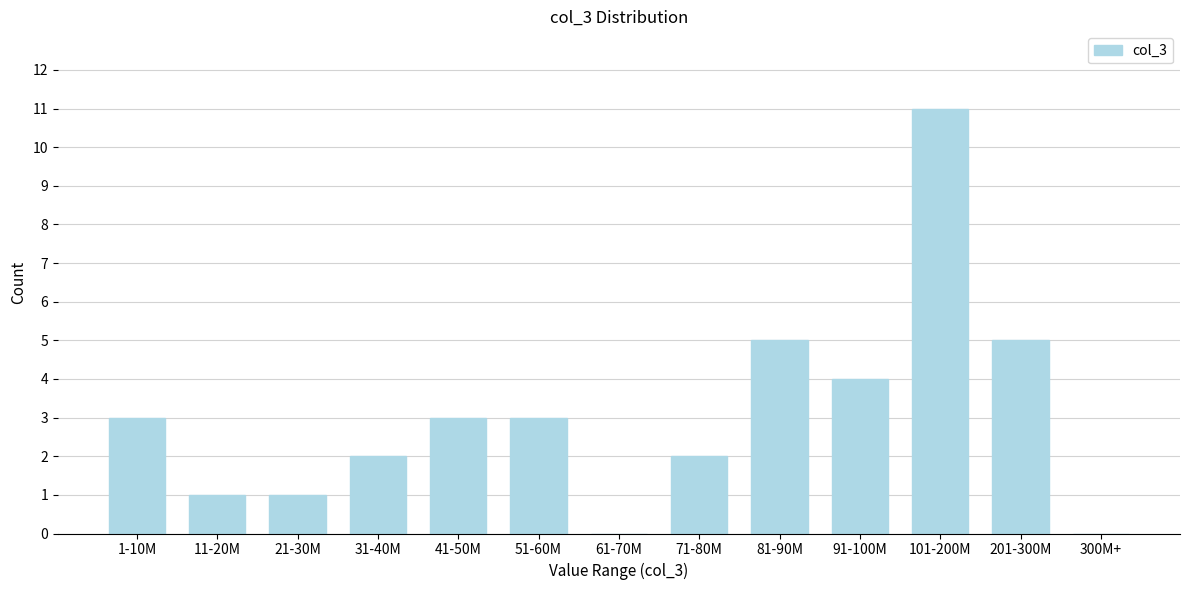

Reading left to right, transcribe all the data shown in this chart.

1-10M=3	11-20M=1	21-30M=1	31-40M=2	41-50M=3	51-60M=3	61-70M=0	71-80M=2	81-90M=5	91-100M=4	101-200M=11	201-300M=5	300M+=0